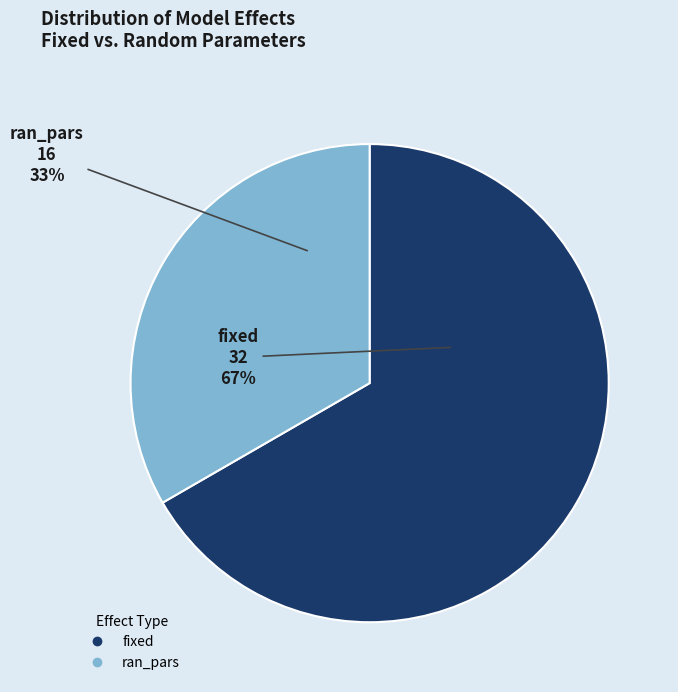

Is it true that ran_pars is 33% of the pie?

True